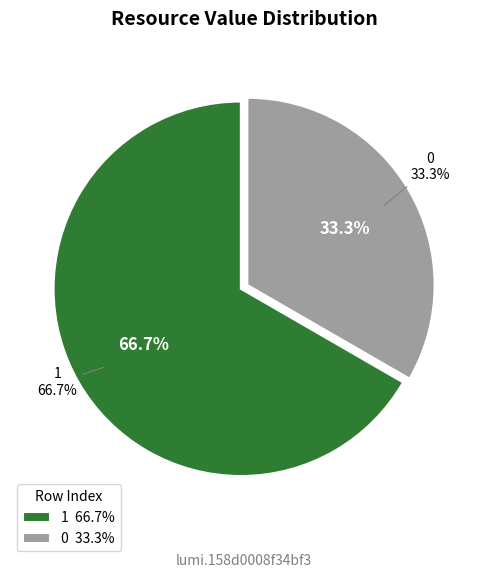

Does any single category account for the majority?

Yes